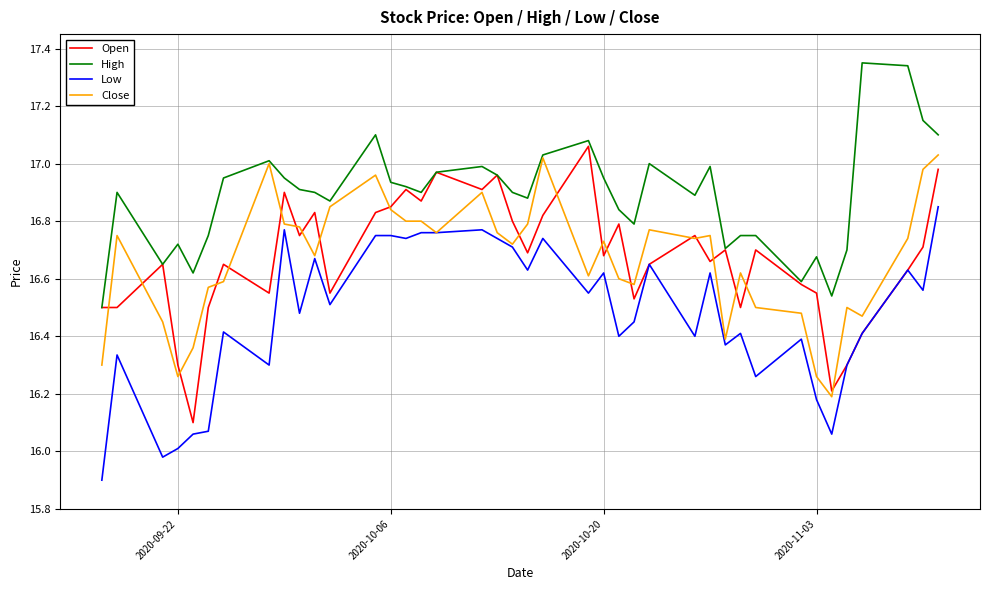

True or false: Low and High cross at least once.

False